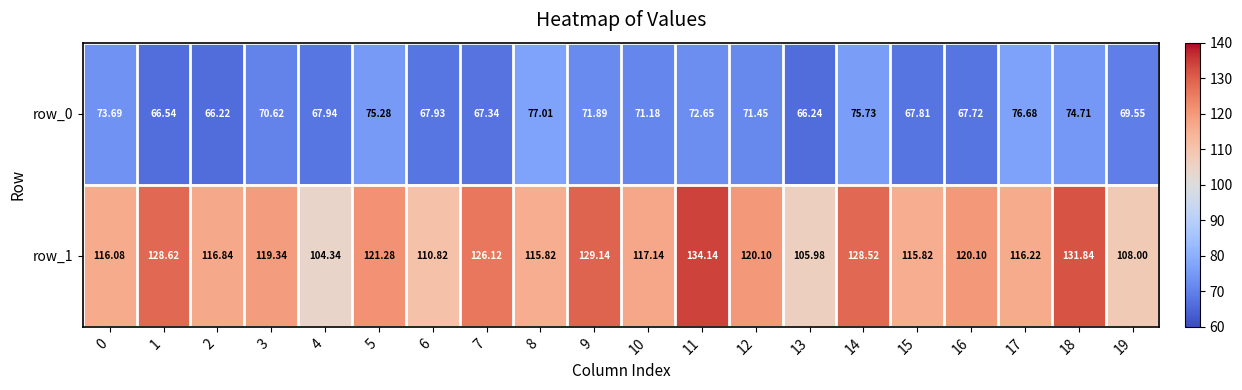

True or false: row_0 has a value of 107.8 at 6.

False